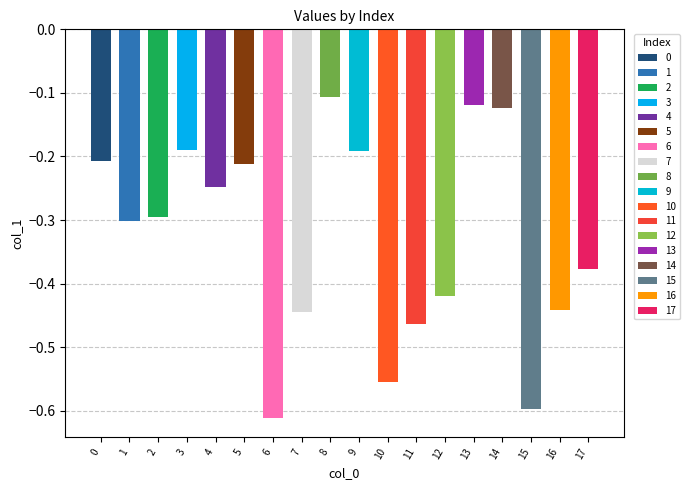

Is it true that the value at 13 is -0.1?

True